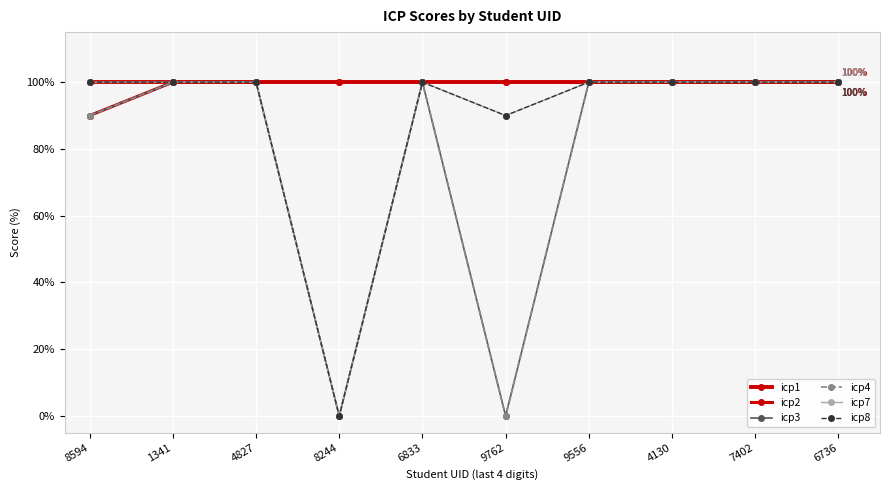

Does the chart have visible grid lines?

Yes